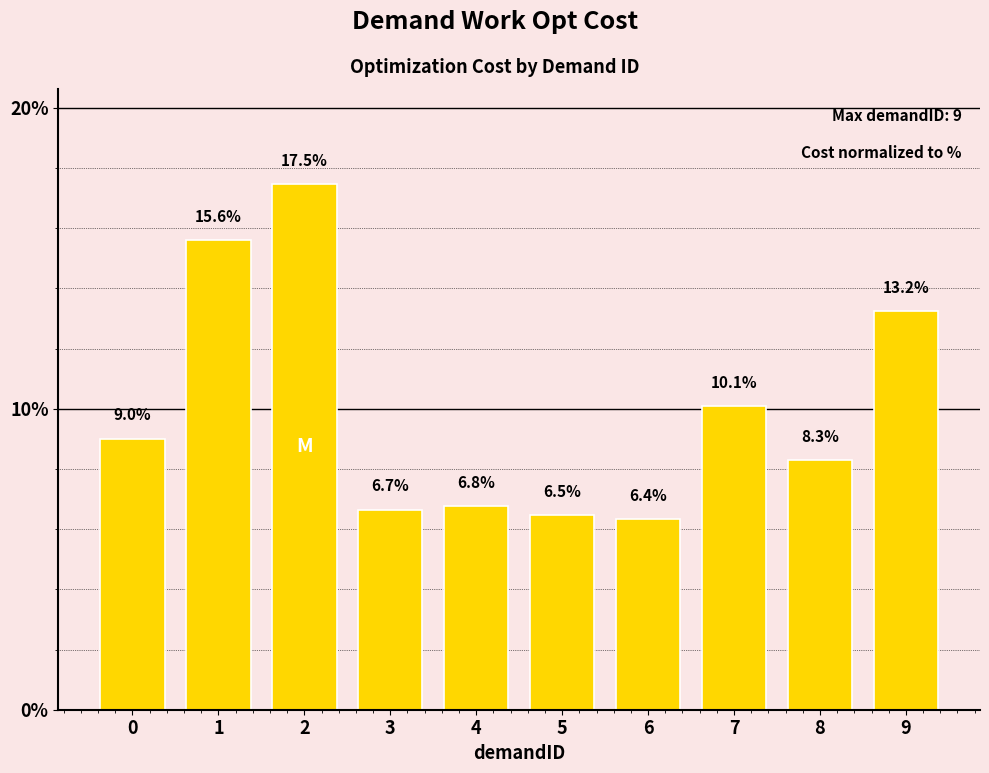

What is the smallest value displayed?

6.4